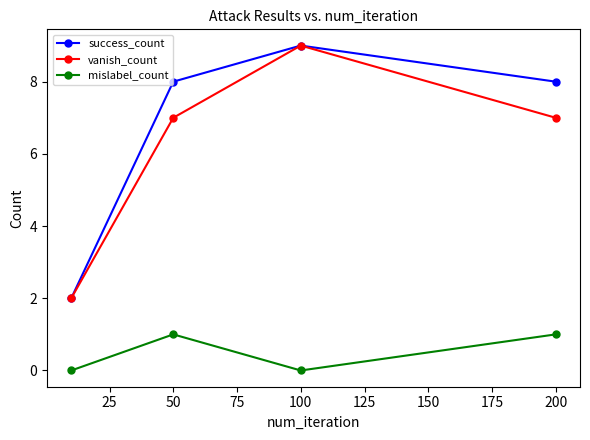

What is the difference between the maximum and second lowest values in the vanish_count series?

2